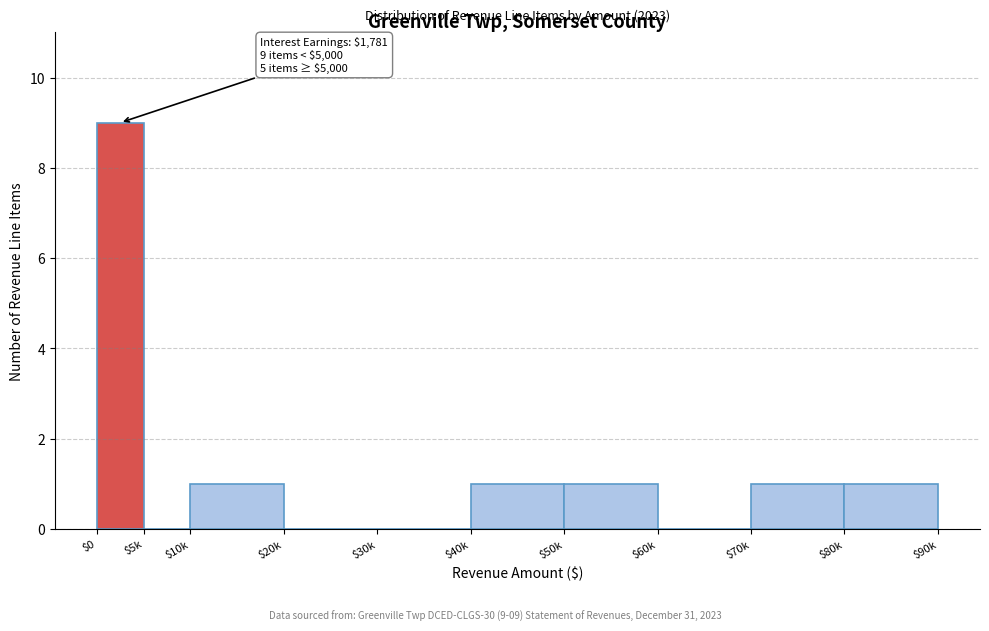

The value at $60k is 5. True or false?

False